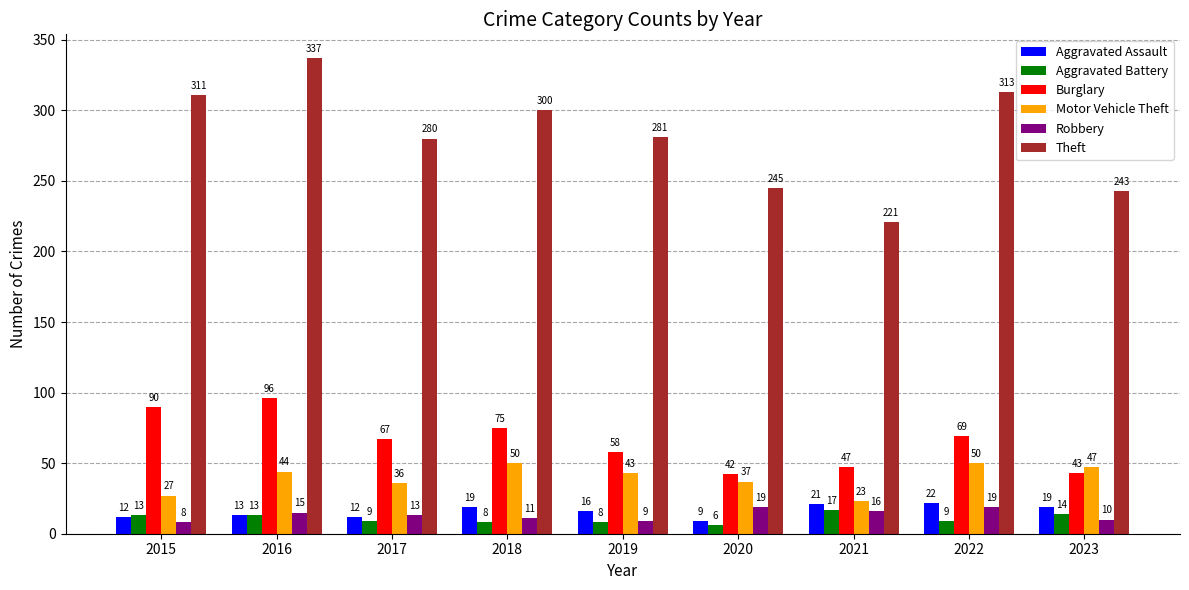

What is the difference between the second highest and minimum values in the Aggravated Assault series?

12